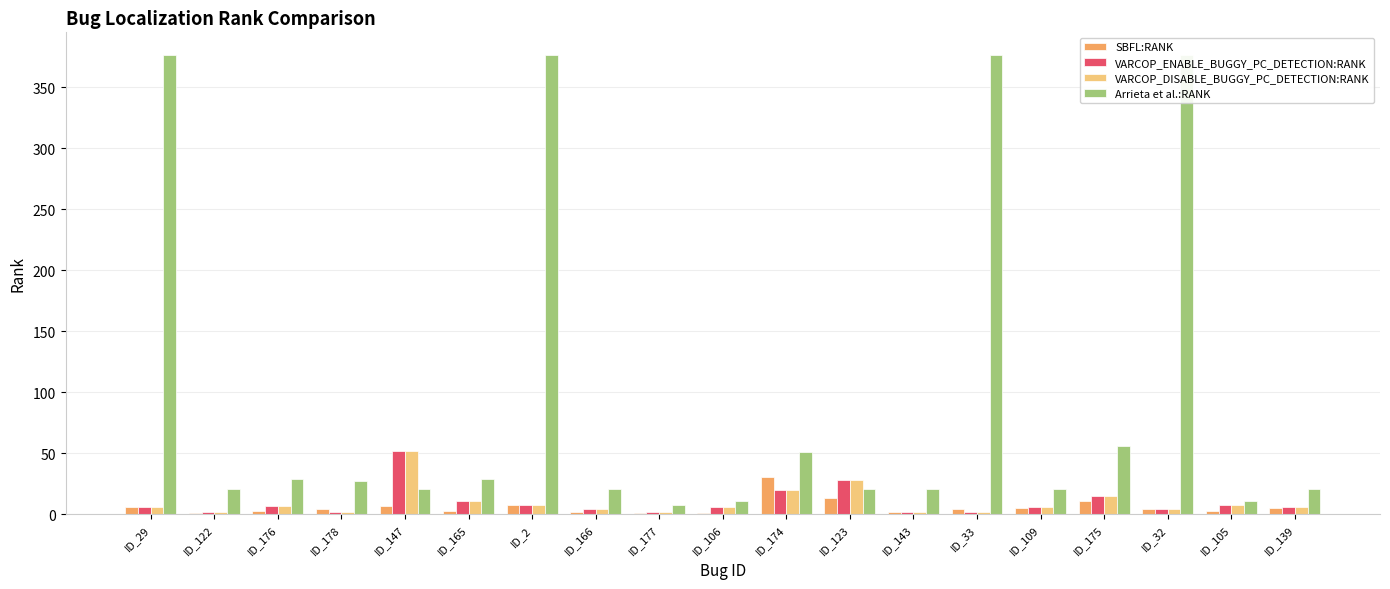

What is the label of the 5th bar from the left?

ID_147